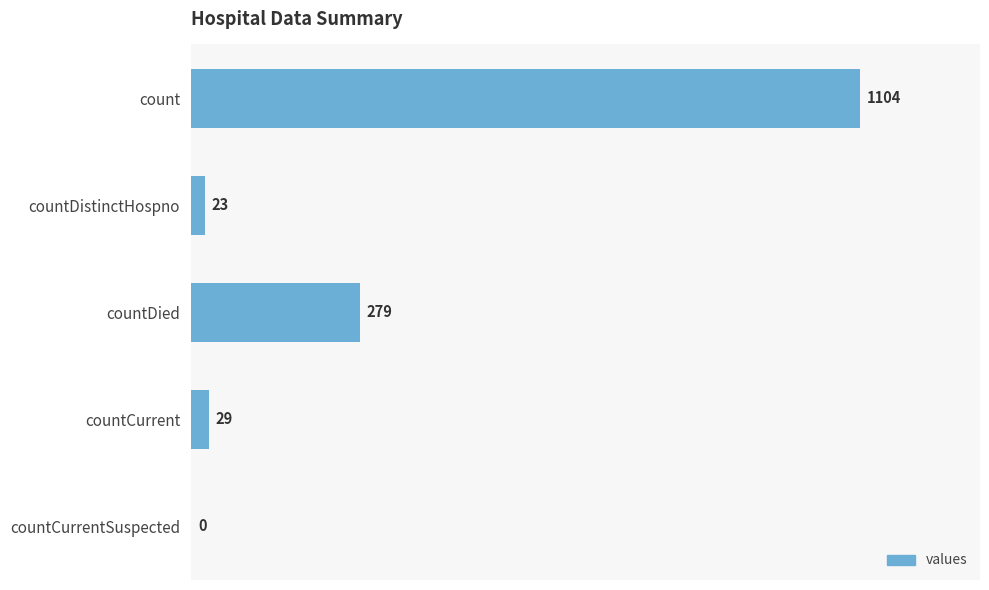

What is the sum of all values?

1435